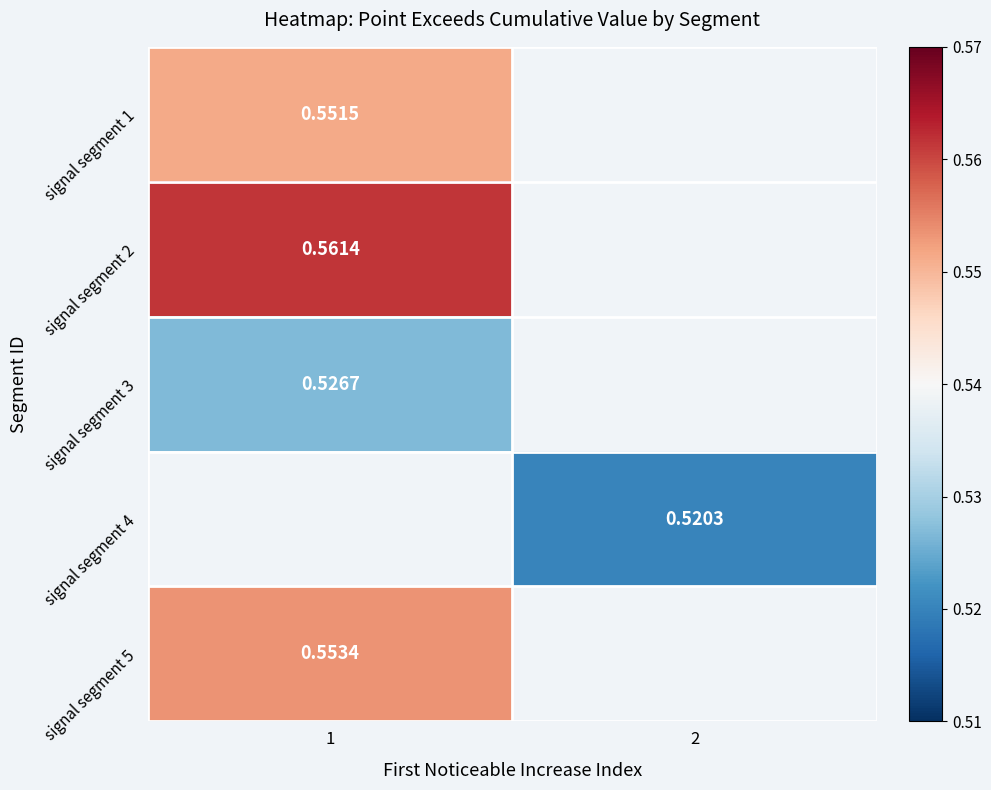

Is the value of signal segment 5 at 1 greater than the value of signal segment 2 at 1?

No